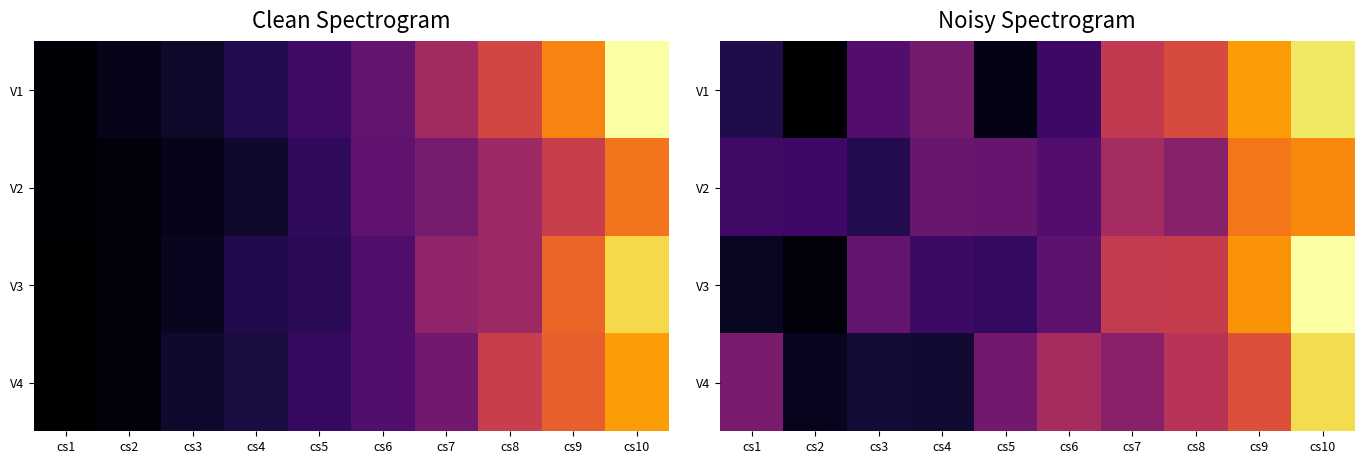

Rank the series by their maximum value, from highest to lowest.

V3, V1, V4, V2